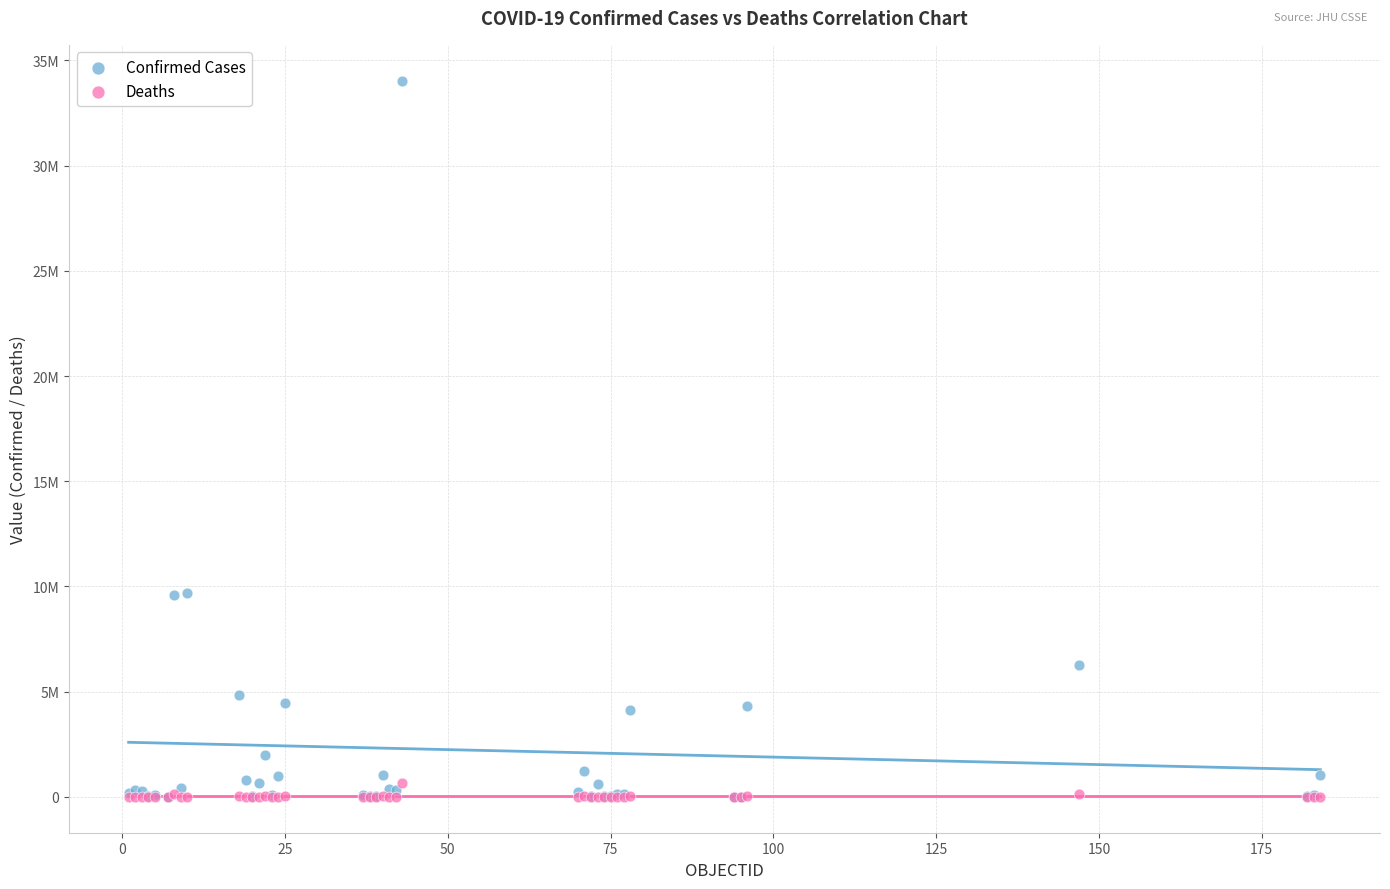

Which series has the widest spread of Y values?

Confirmed Cases